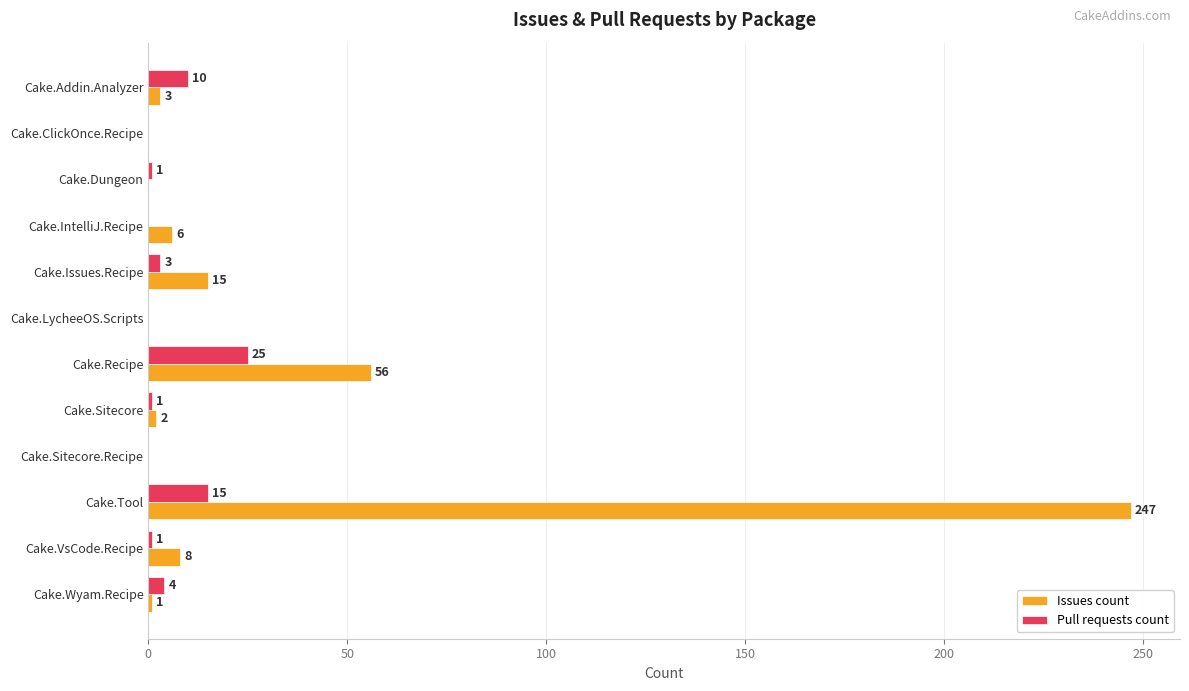

What is the sum of all Issues count values?

338